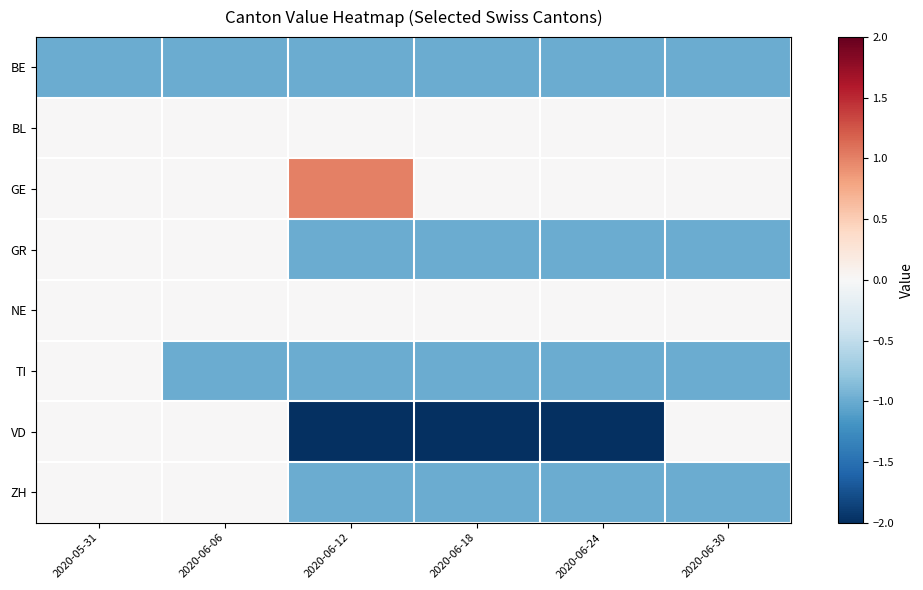

Which series has the largest total across all categories?

GE